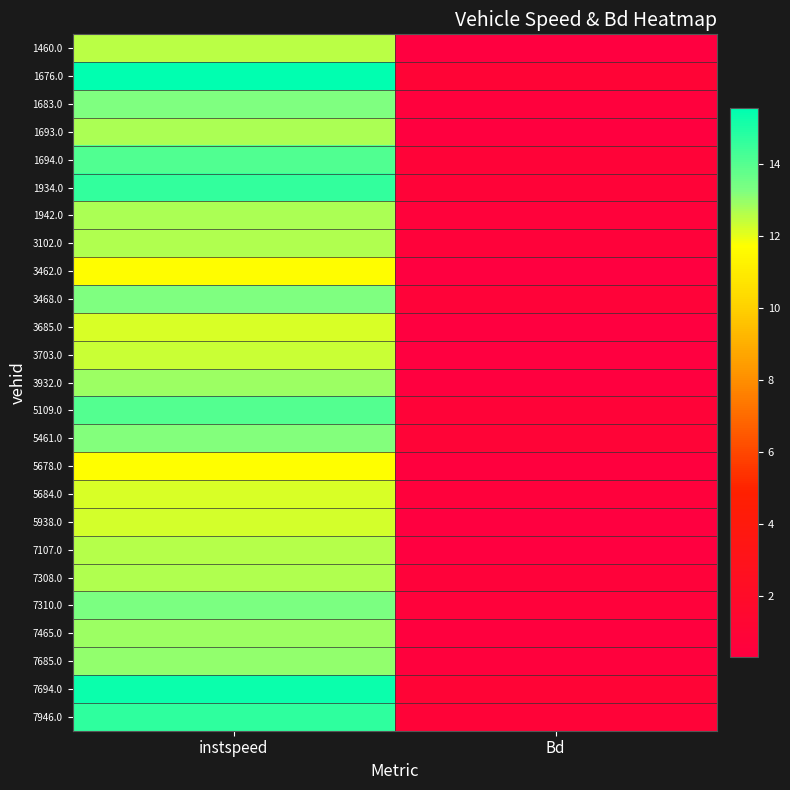

Which category has the highest value across all series?

instspeed